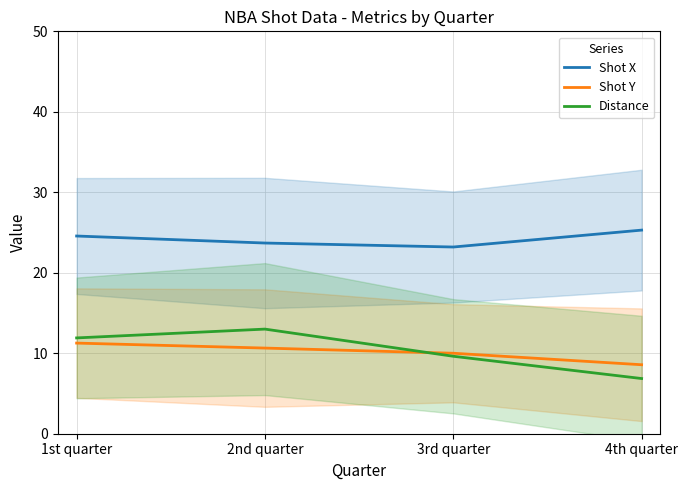

Does the chart have visible grid lines?

Yes